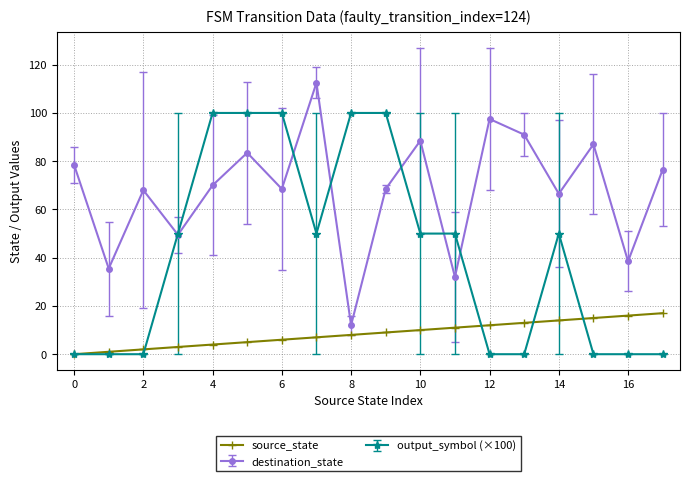

True or false: destination_state has more than 2 interior local peaks.

True